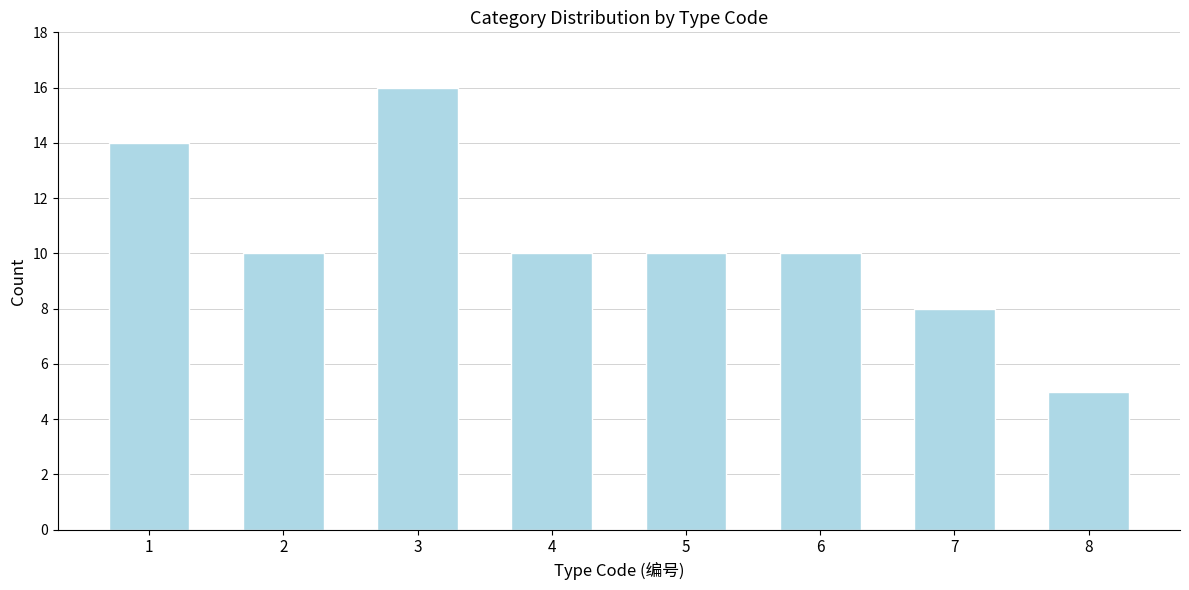

Reading left to right, list all the values displayed in this chart.

14	10	16	10	10	10	8	5